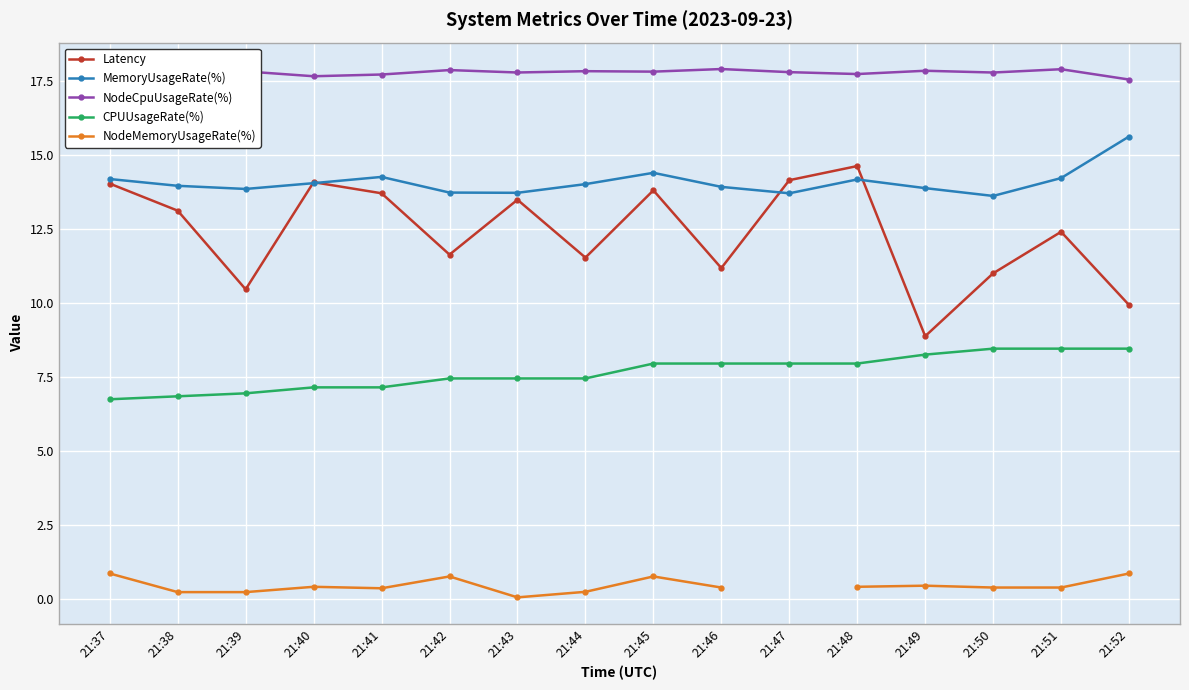

Is the value of MemoryUsageRate(%) at 21:44 greater than the value of NodeCpuUsageRate(%) at 21:46?

No